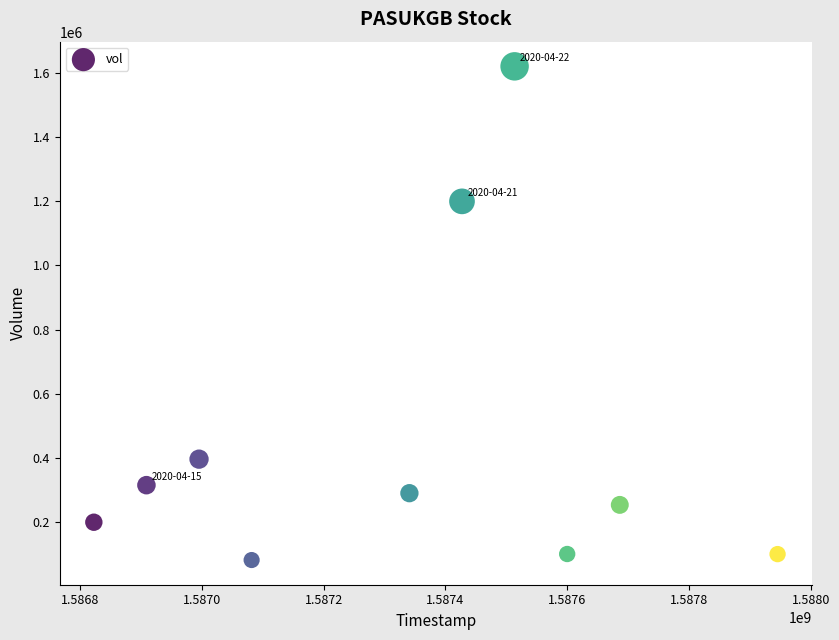

What is the average X value?

1587332160